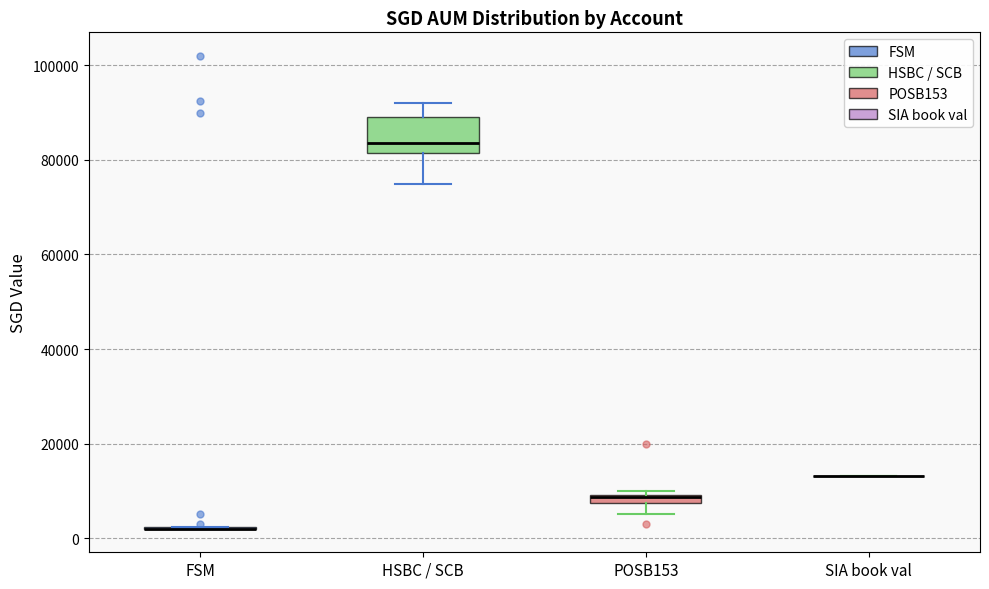

Comparing the boxes themselves (not the whiskers), which one is the tallest?

HSBC / SCB